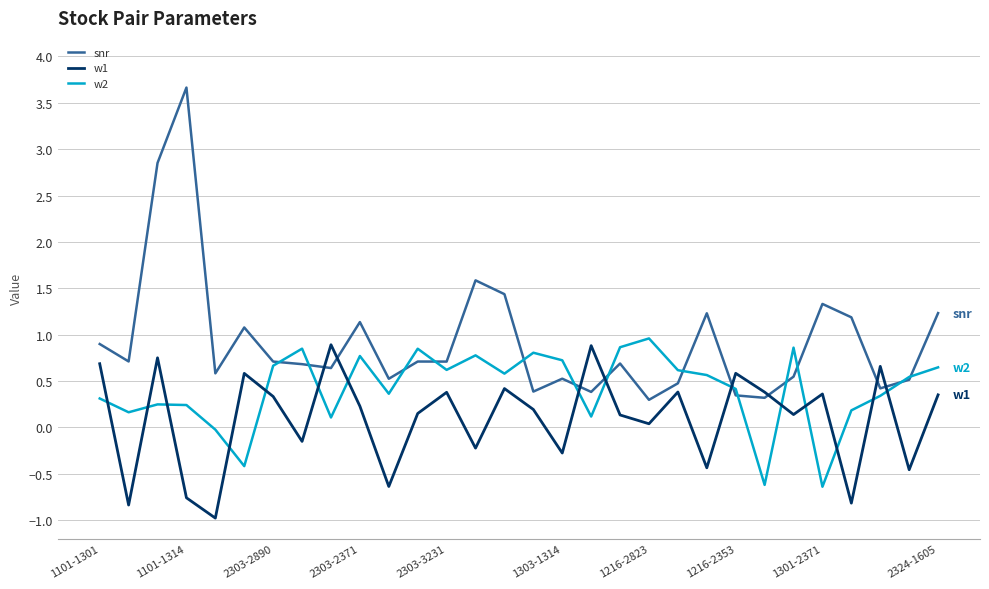

Which series has the widest spread of values?

snr